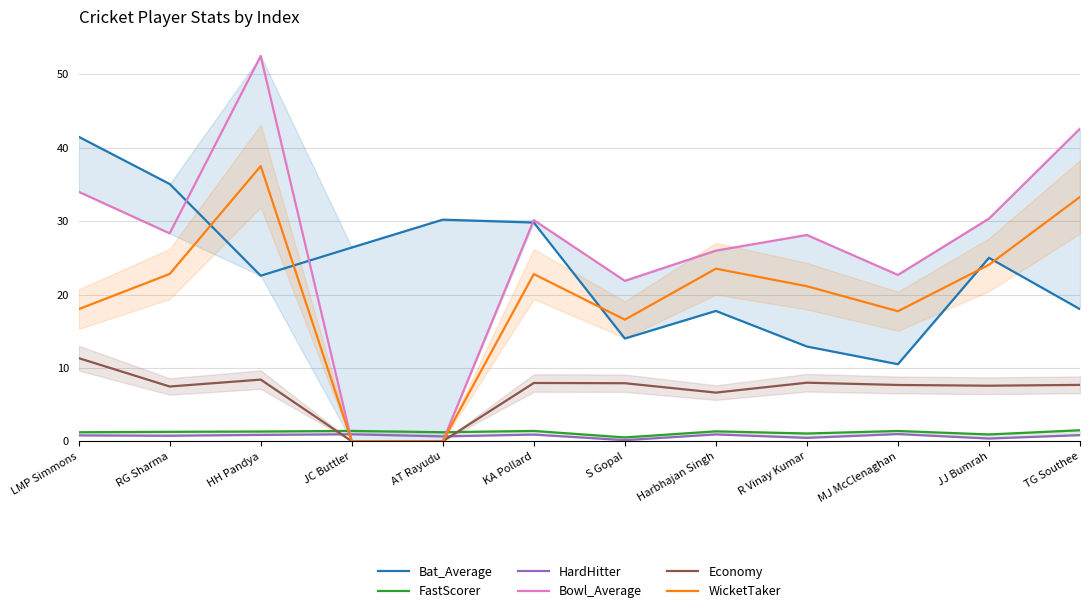

Reading left to right, extract all data points from this chart.

Bat_Average: 41.5	35.1	22.6	26.4	30.2	29.8	14.0	17.8	12.9	10.5	25.0	18.0
FastScorer: 1.2	1.3	1.3	1.4	1.2	1.4	0.5	1.4	1.1	1.4	0.9	1.5
HardHitter: 0.8	0.8	0.9	0.9	0.7	0.9	0.1	0.9	0.5	1.0	0.4	0.8
Bowl_Average: 34.0	28.3	52.5	0.0	0.0	30.1	21.9	26.0	28.1	22.7	30.3	42.6
Economy: 11.3	7.5	8.4	0.0	0.0	7.9	7.9	6.6	8.0	7.7	7.6	7.7
WicketTaker: 18.0	22.8	37.5	0.0	0.0	22.8	16.6	23.5	21.1	17.7	24.1	33.3